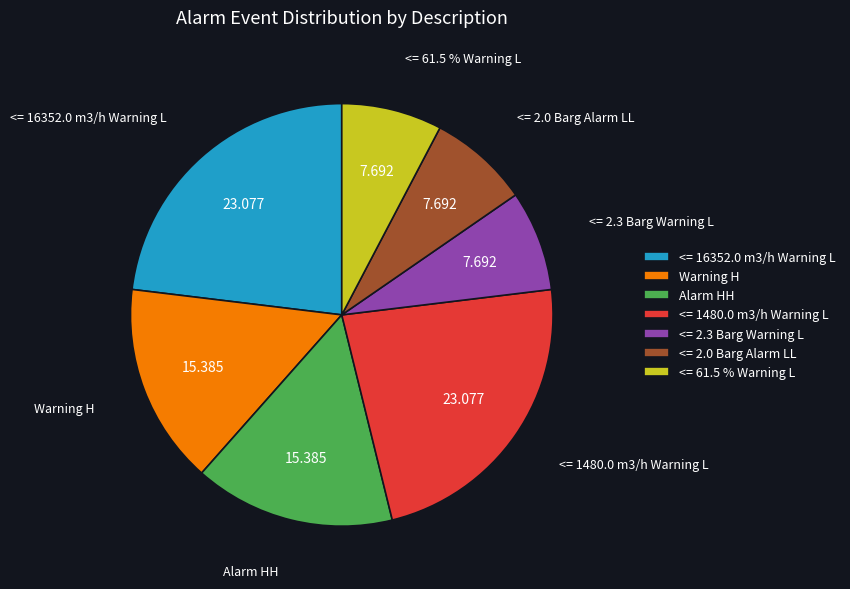

What is the largest slice in the pie chart?

<= 16352.0 m3/h Warning L